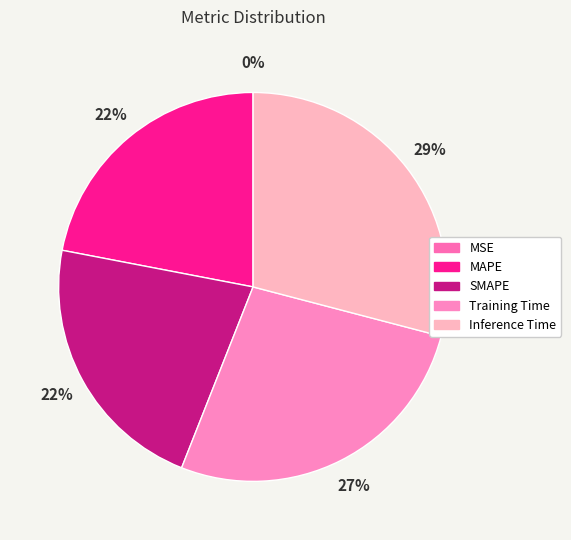

Which category has the biggest portion of the pie?

Inference Time